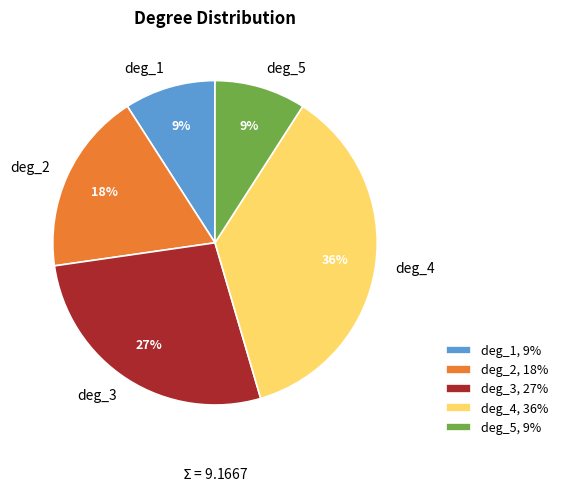

Is deg_2 the majority of the pie?

No